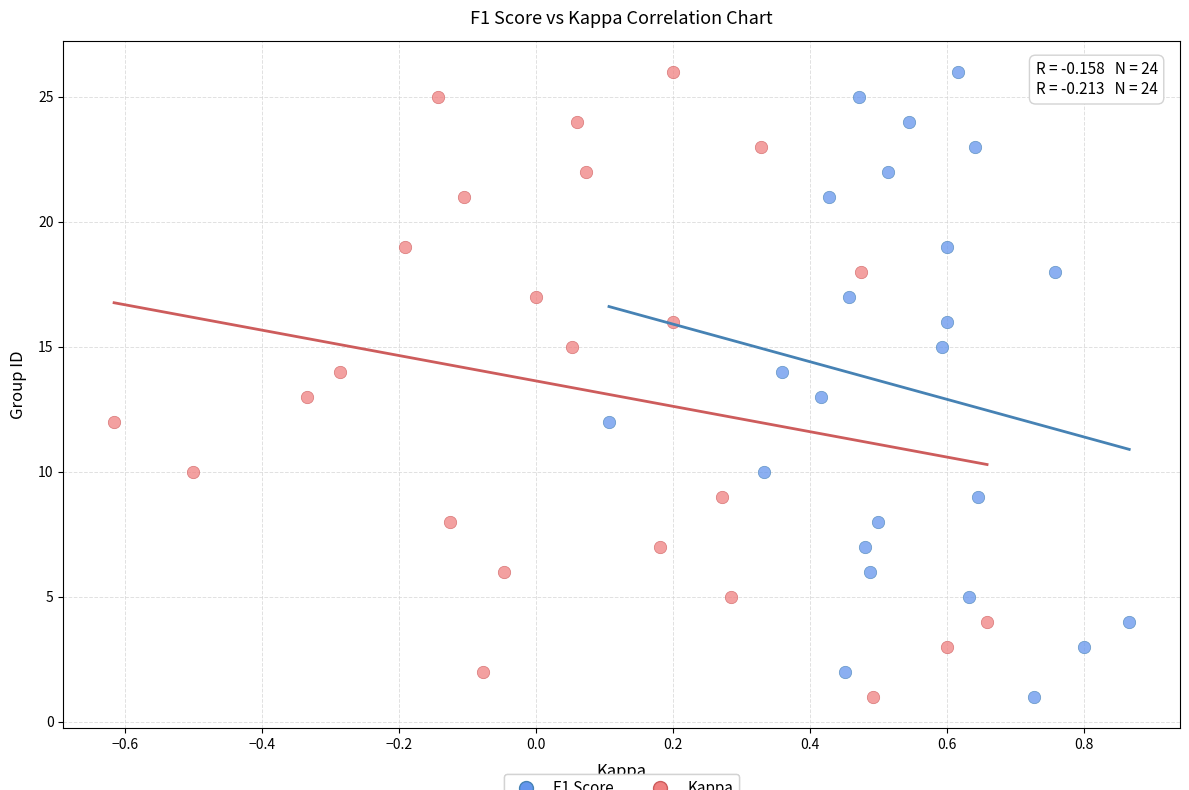

What are all the series names shown in the legend?

F1 Score, Kappa